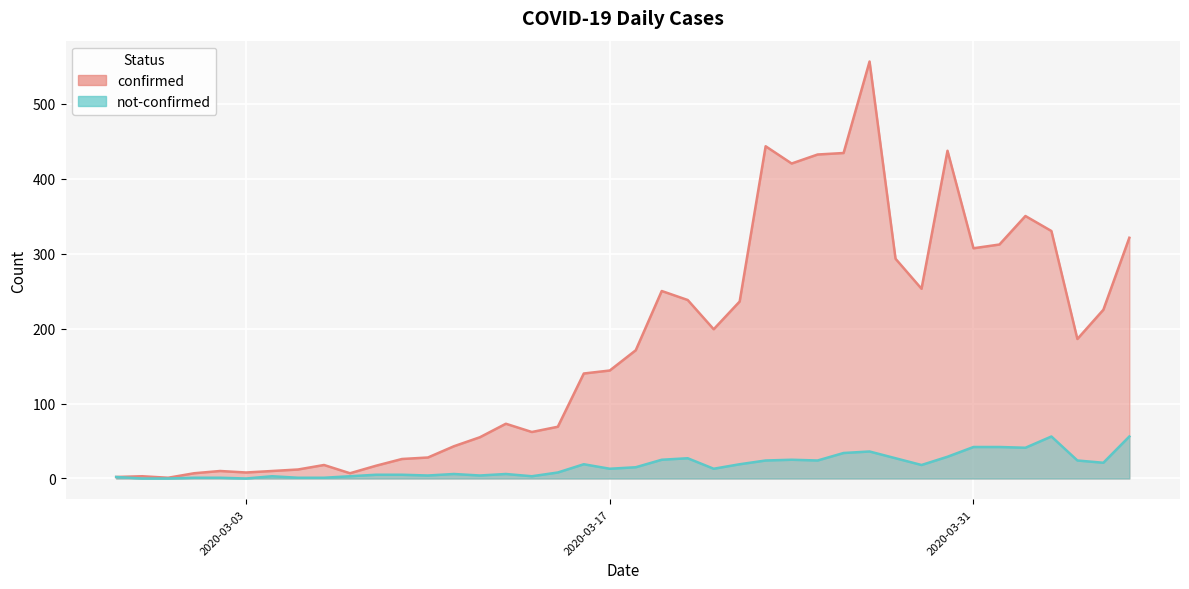

True or false: not-confirmed and confirmed intersect in this chart.

False